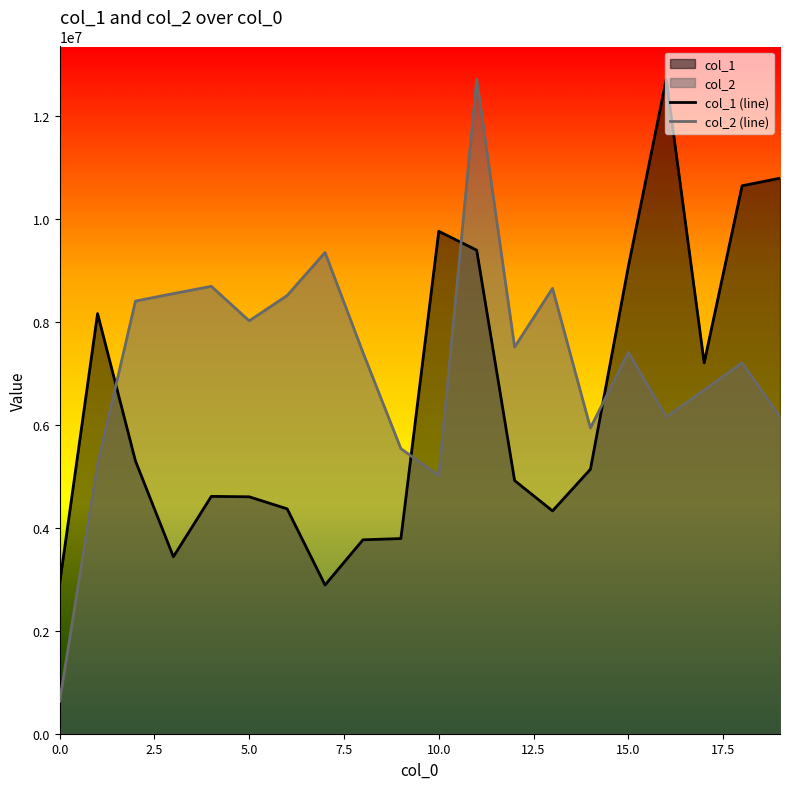

Count the number of data series in this chart.

2